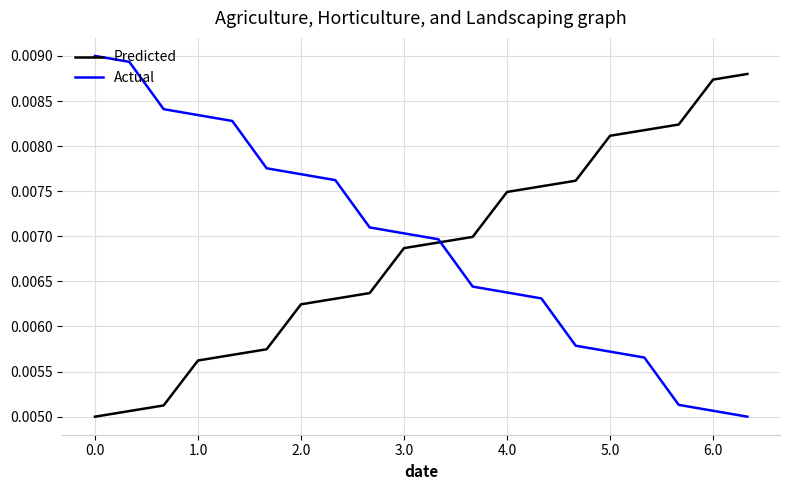

How many times do Actual and Predicted cross each other?

1